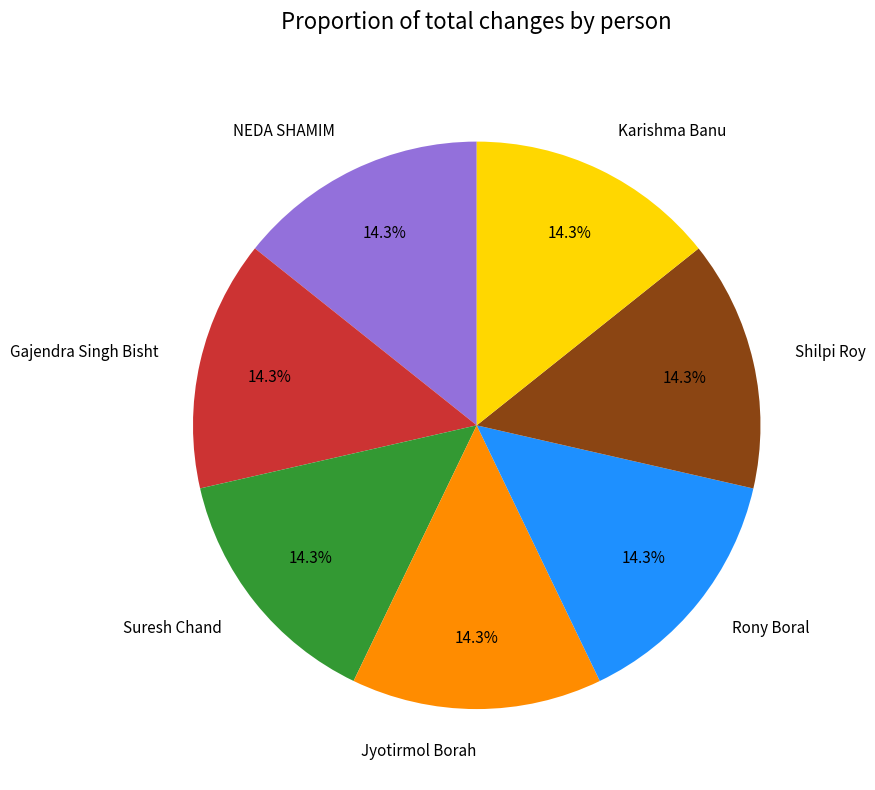

Do Rony Boral and Suresh Chand together represent more than half of the pie?

No